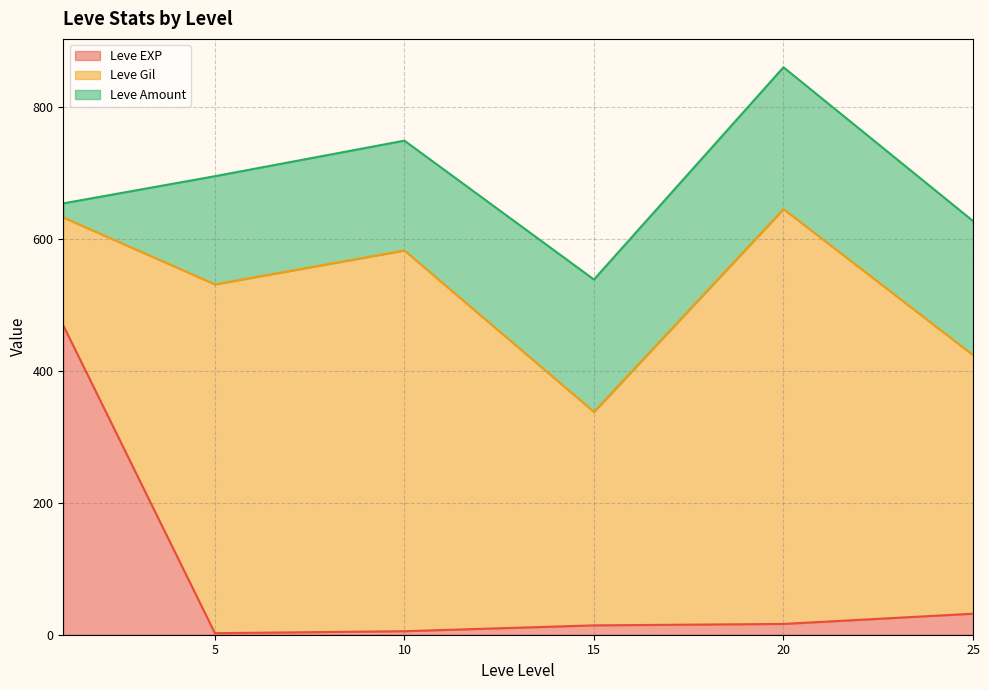

At which category is the sum across all series the highest?

20